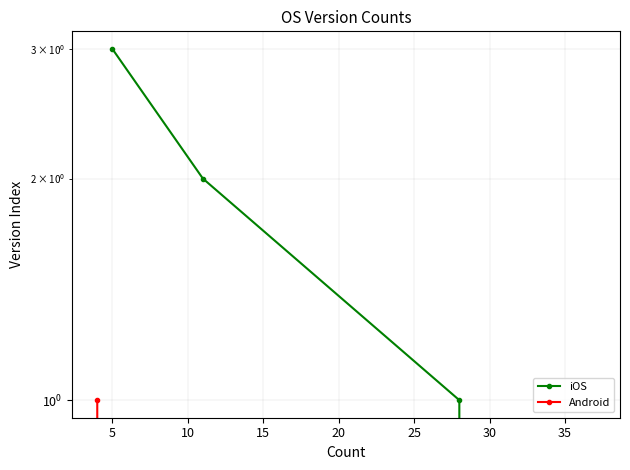

What is the sum of the values at 10 and 5?

3